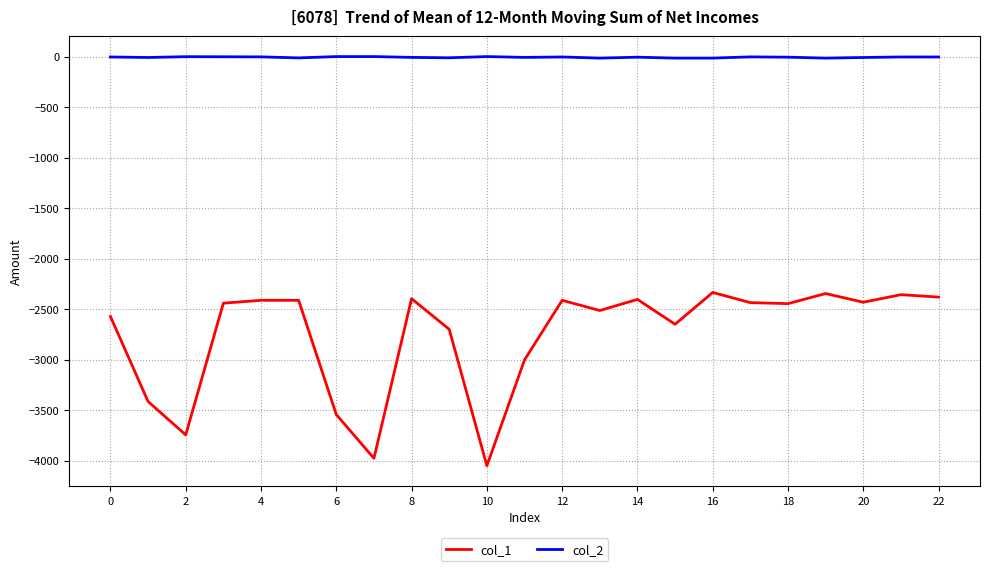

Rank the series by their average value, from lowest to highest.

col_1, col_2